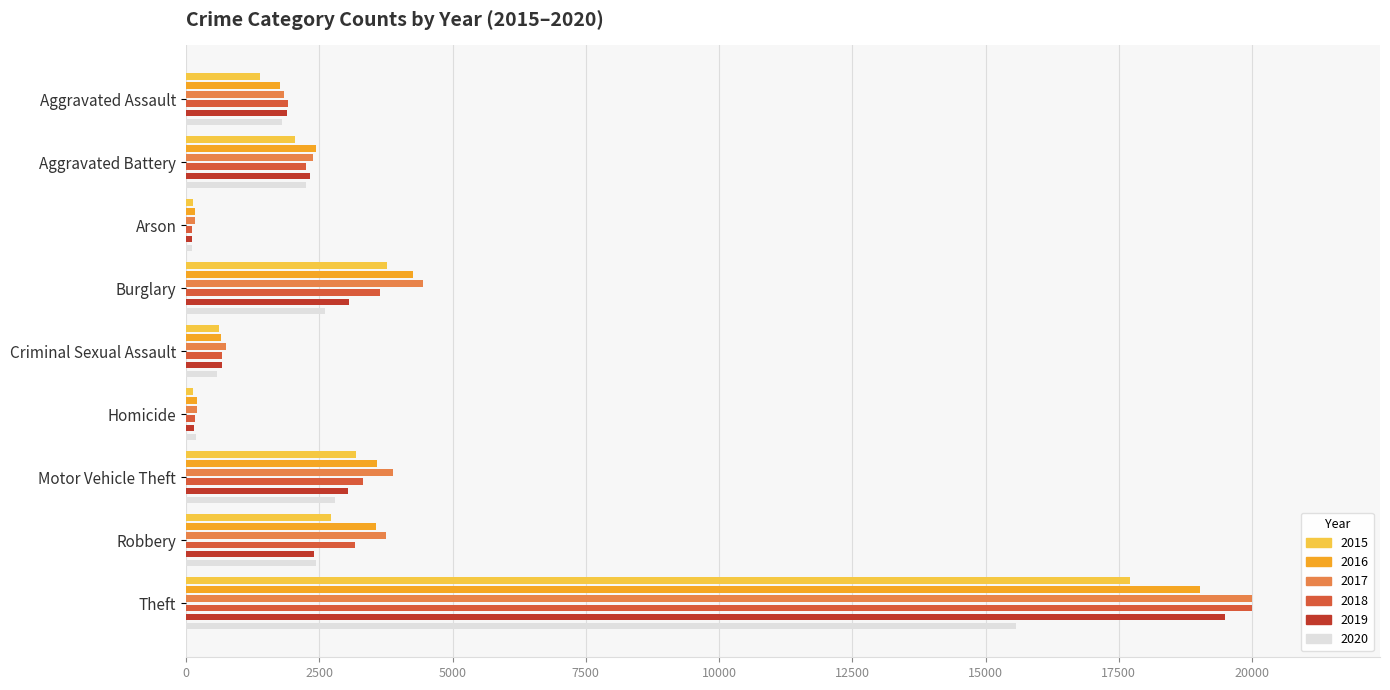

Which category has the lowest value in the 2019 series?

Arson